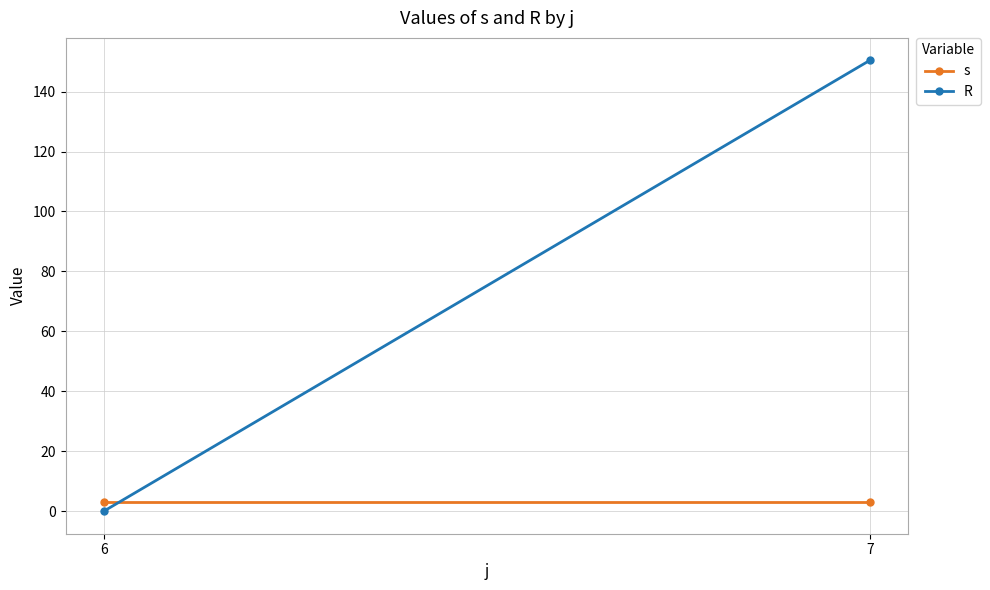

Reading left to right, what are all the values shown in this chart?

s: 6=3.0	7=3.0
R: 6=0.0	7=150.4